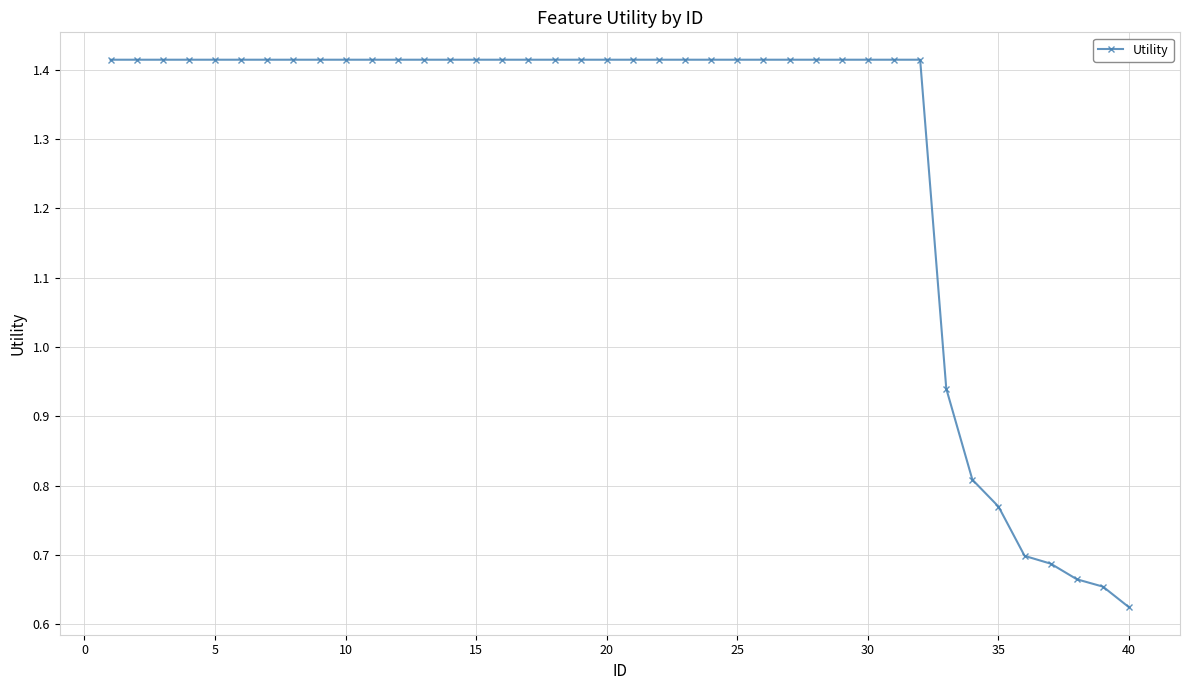

What is the sum of all values?

51.1